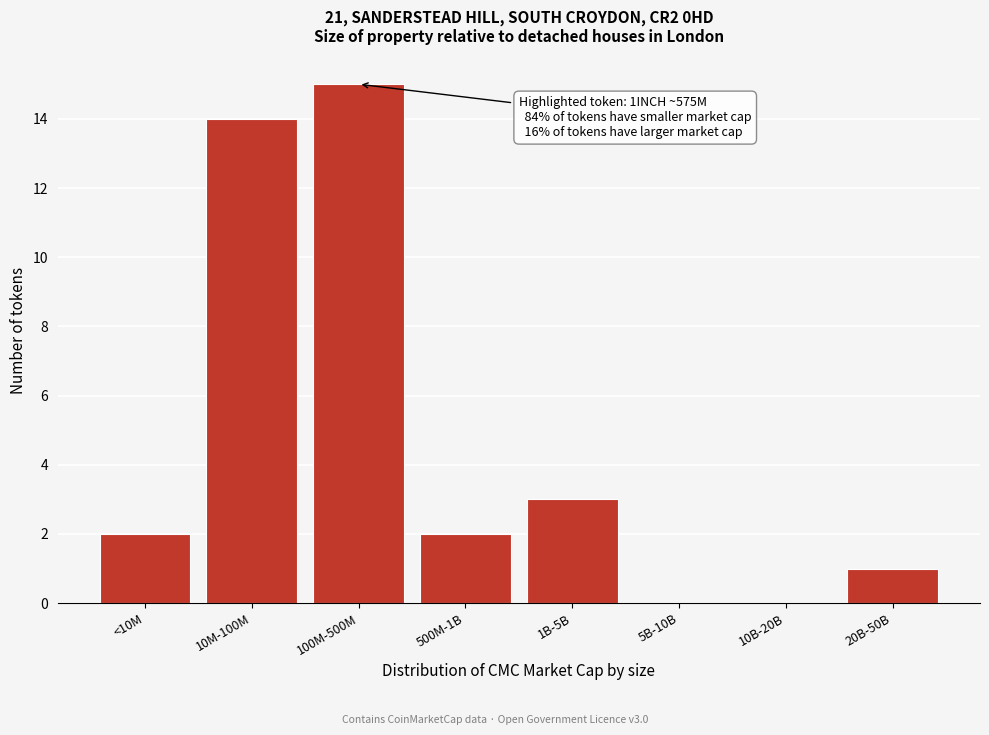

Reading right to left, extract all data points from this chart.

20B-50B=1	10B-20B=0	5B-10B=0	1B-5B=3	500M-1B=2	100M-500M=15	10M-100M=14	<10M=2